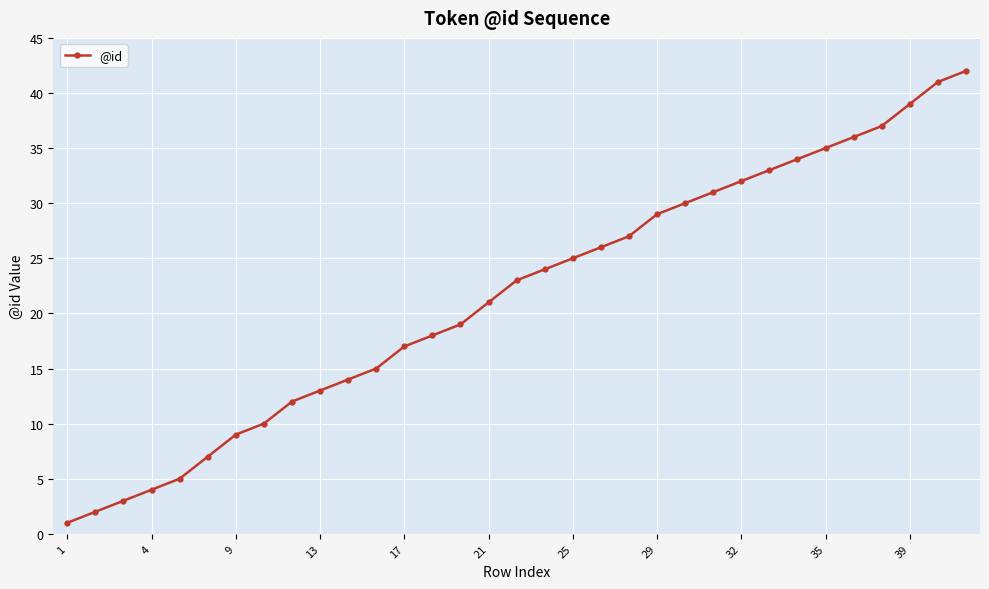

What is the difference between the second highest and second lowest values?

39